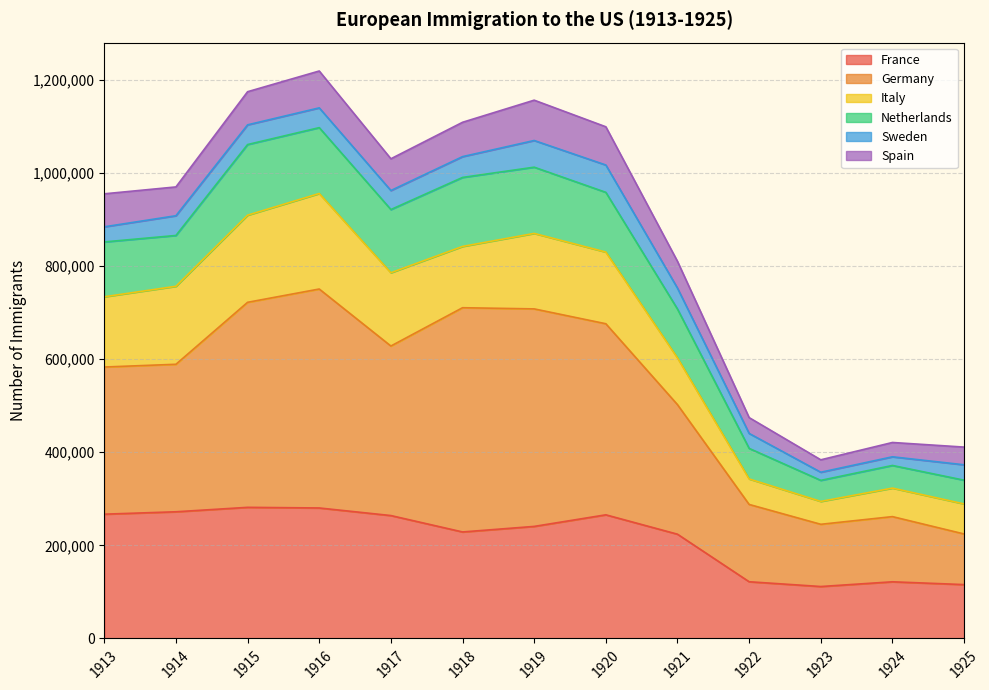

Read the France value at 1915.

281664